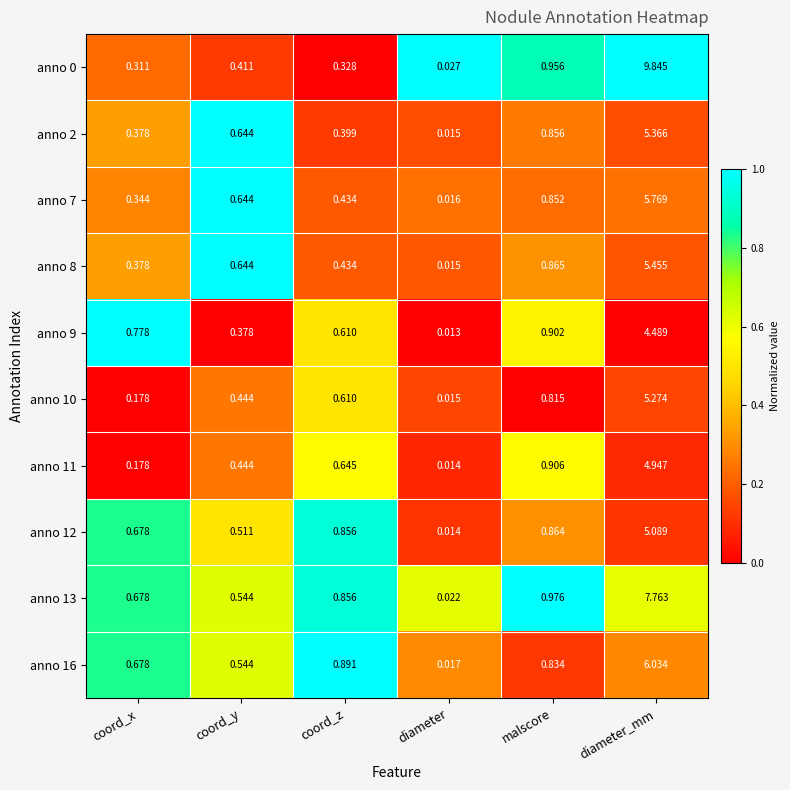

At which label is anno 9 closest to 2?

malscore